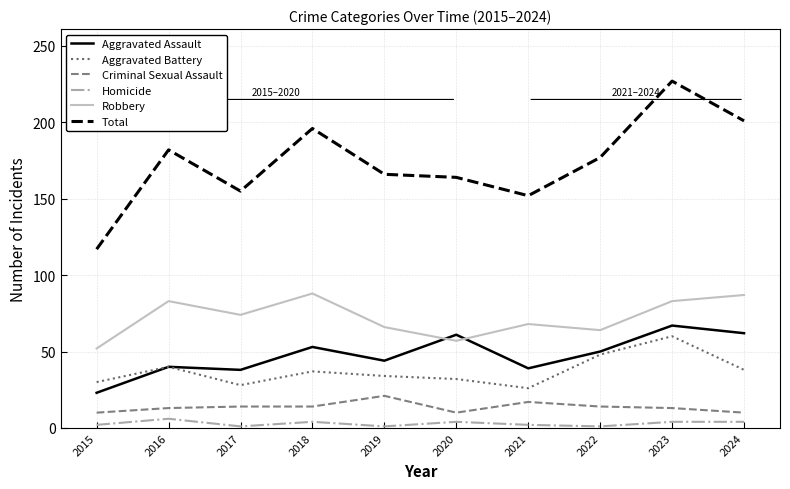

Count the number of categories in the chart.

10